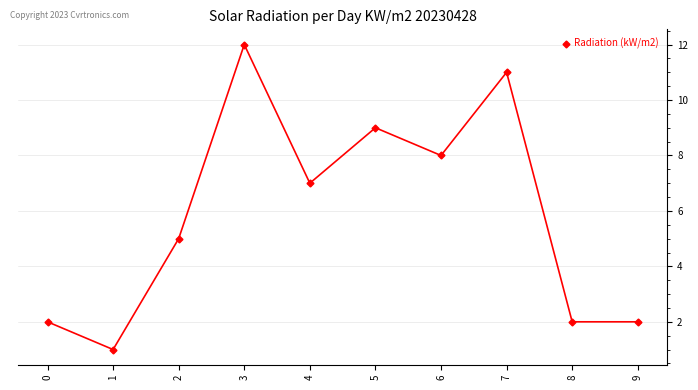

What is the maximum value shown in the chart?

12